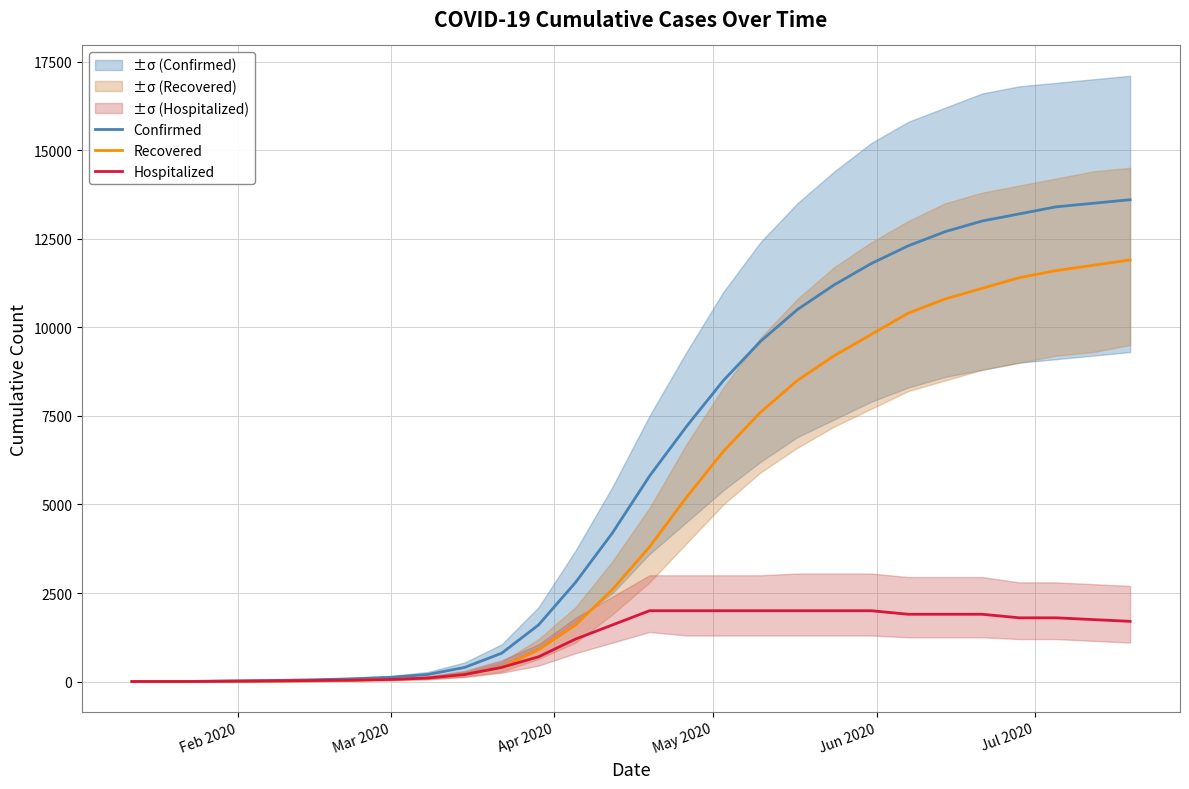

True or false: Recovered and Confirmed intersect in this chart.

False